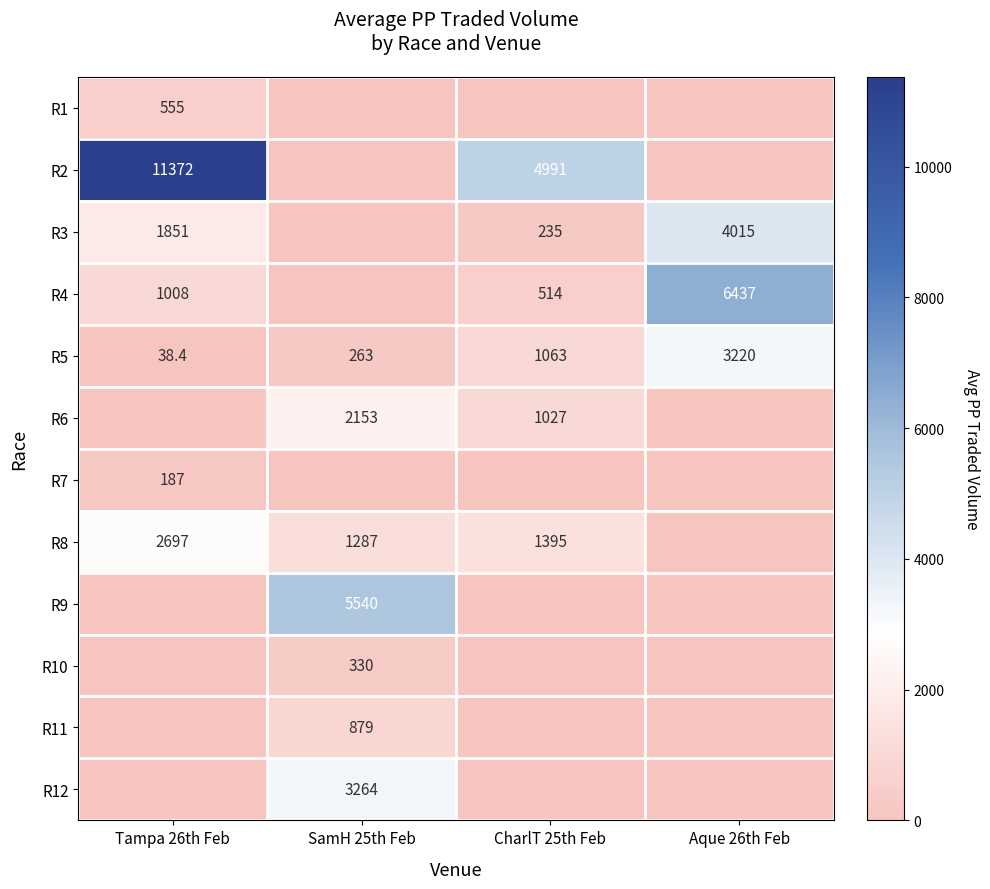

Which has a higher value, Tampa 26th Feb or Aque 26th Feb?

Tampa 26th Feb